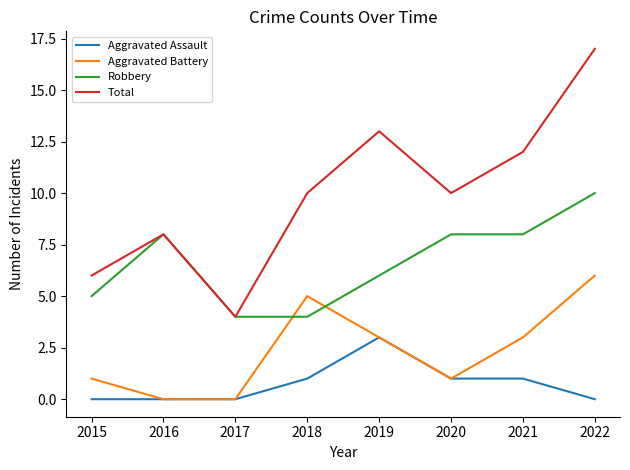

What is the sum of the Total values at 2017 and 2022?

21